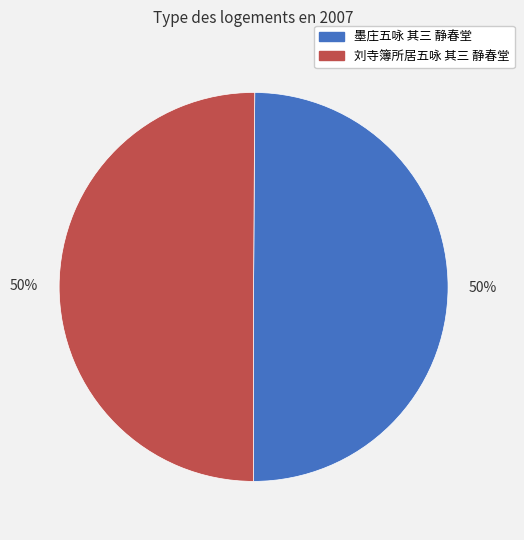

Is it true that 刘寺簿所居五咏 其三 静春堂 is 50% of the pie?

True